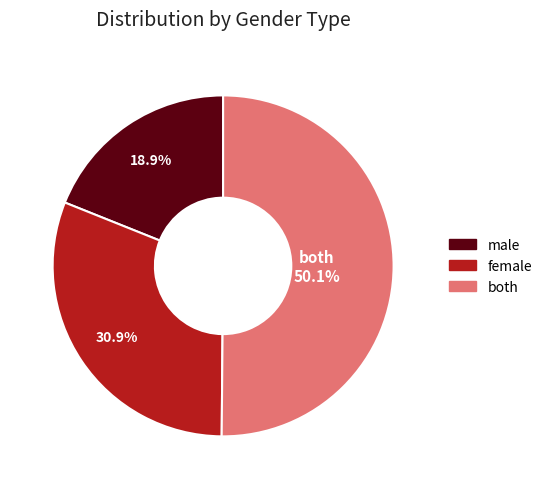

Do both and male together represent more than half of the pie?

Yes